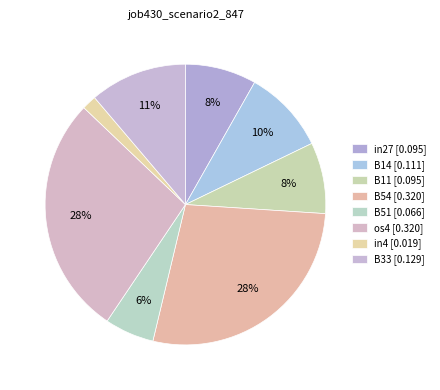

How many slices are in this pie chart?

8